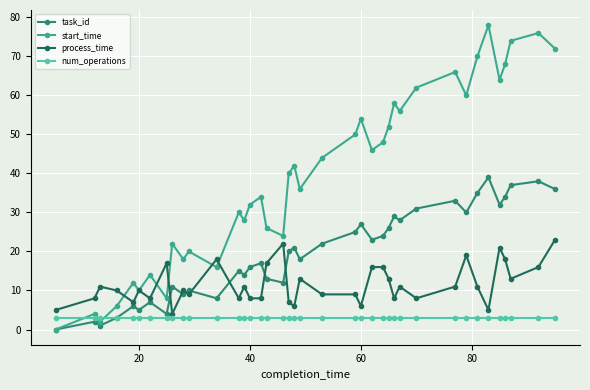

Reading left to right, transcribe all the data shown in this chart.

task_id: 0	2	1	3	6	5	7	4	11	9	10	8	15	14	16	17	13	12	20	21	18	22	25	27	23	24	26	29	28	31	33	30	35	39	32	34	37	38	36
start_time: 0	4	2	6	12	10	14	8	22	18	20	16	30	28	32	34	26	24	40	42	36	44	50	54	46	48	52	58	56	62	66	60	70	78	64	68	74	76	72
process_time: 5	8	11	10	7	10	8	17	4	10	9	18	8	11	8	8	17	22	7	6	13	9	9	6	16	16	13	8	11	8	11	19	11	5	21	18	13	16	23
num_operations: 3	3	3	3	3	3	3	3	3	3	3	3	3	3	3	3	3	3	3	3	3	3	3	3	3	3	3	3	3	3	3	3	3	3	3	3	3	3	3